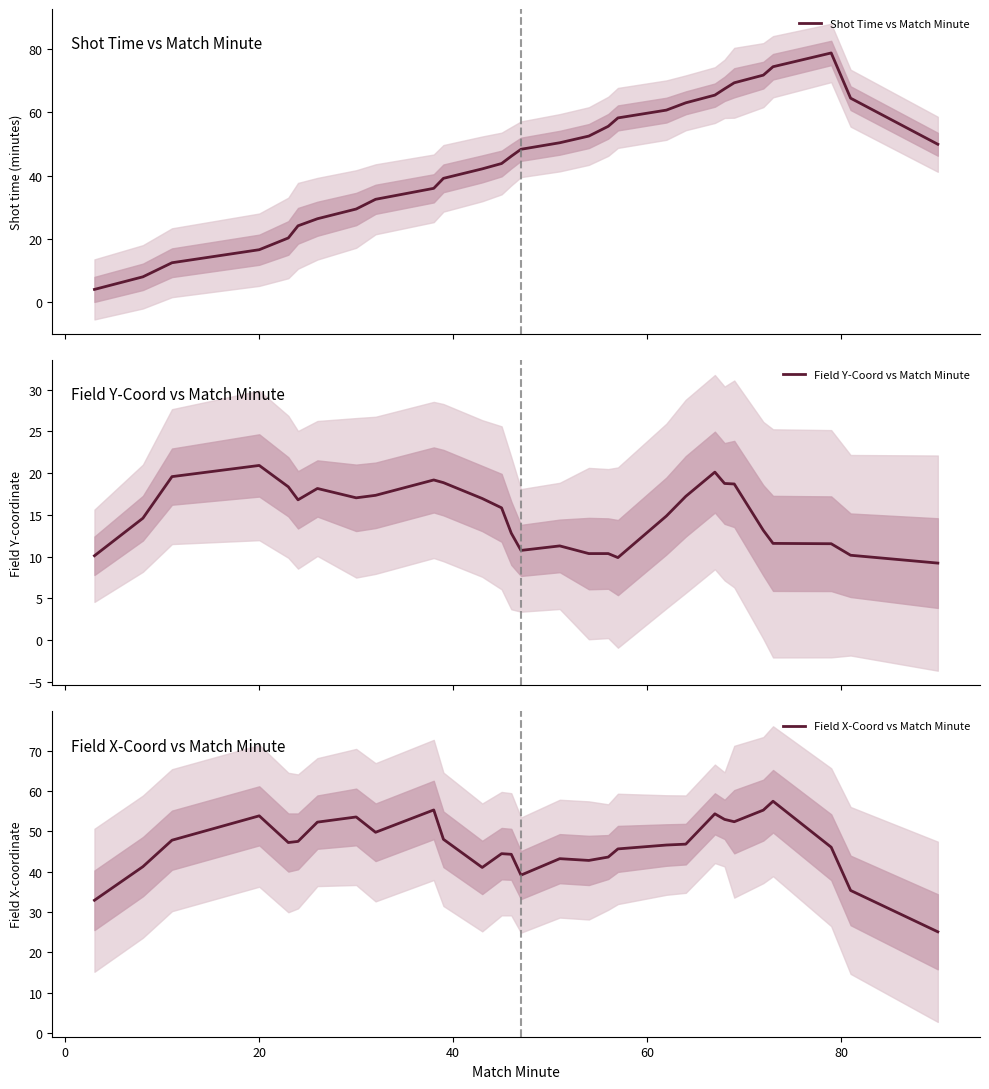

What is the greatest value displayed?

78.7